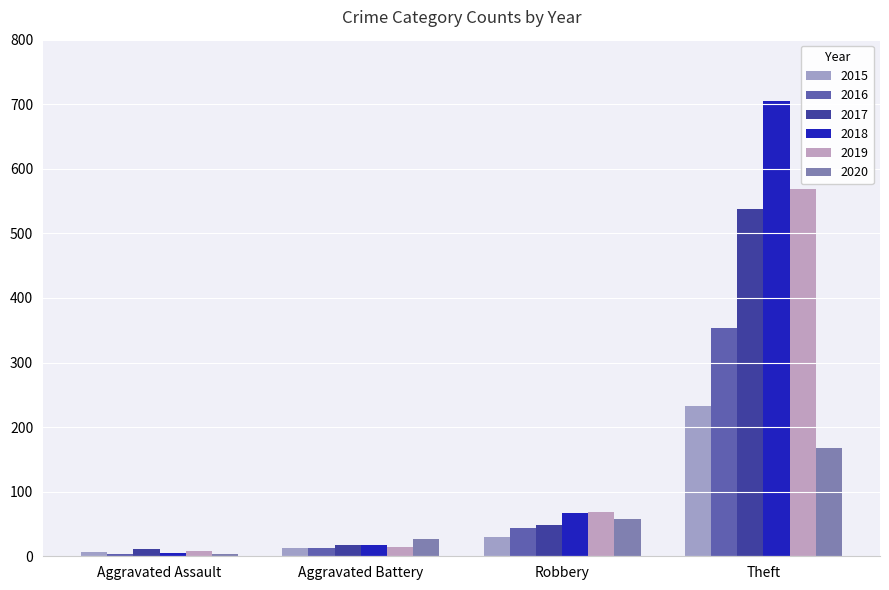

Reading left to right, transcribe all the data shown in this chart.

2015: 6	13	30	233
2016: 3	13	44	354
2017: 12	17	49	538
2018: 5	18	67	705
2019: 8	14	69	568
2020: 4	26	57	168